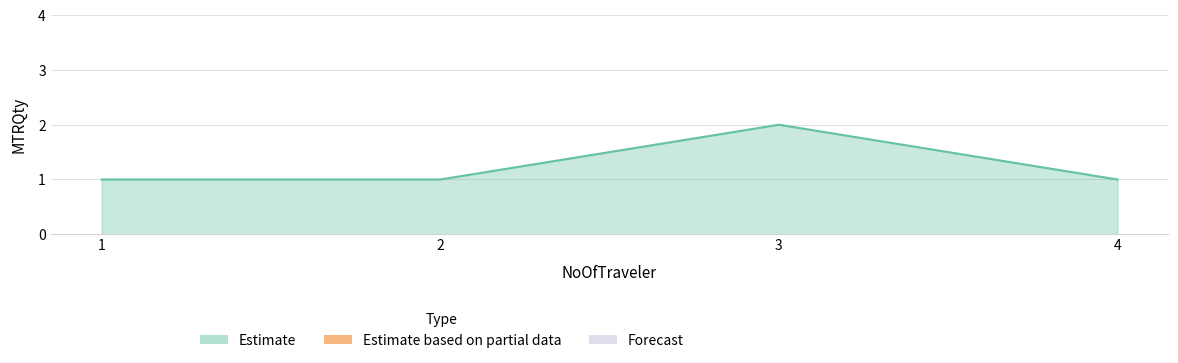

The chart shows a value of 1 at 4. True or false?

True